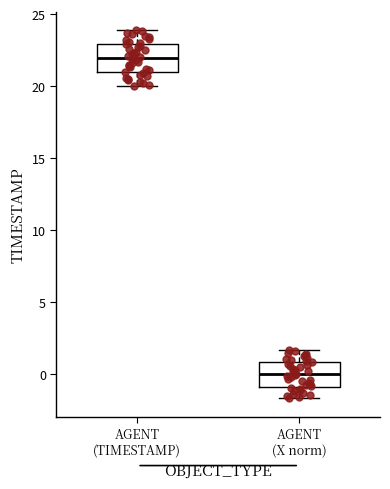

Which box's median line is the lowest?

AGENT (X norm)